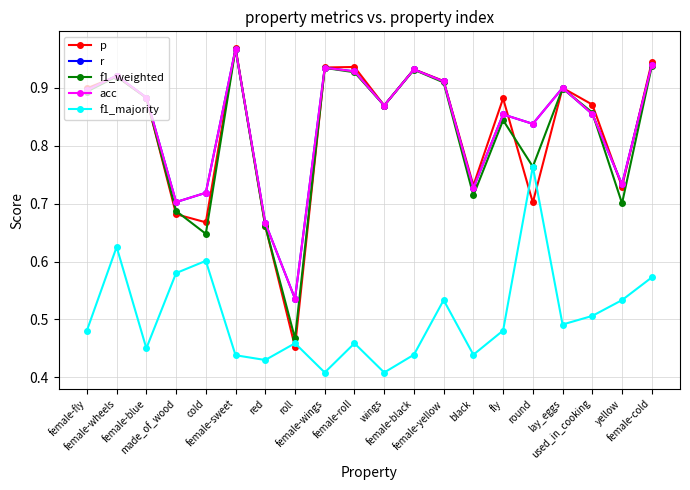

What is the spread (max minus min) of values at female-wheels?

0.3